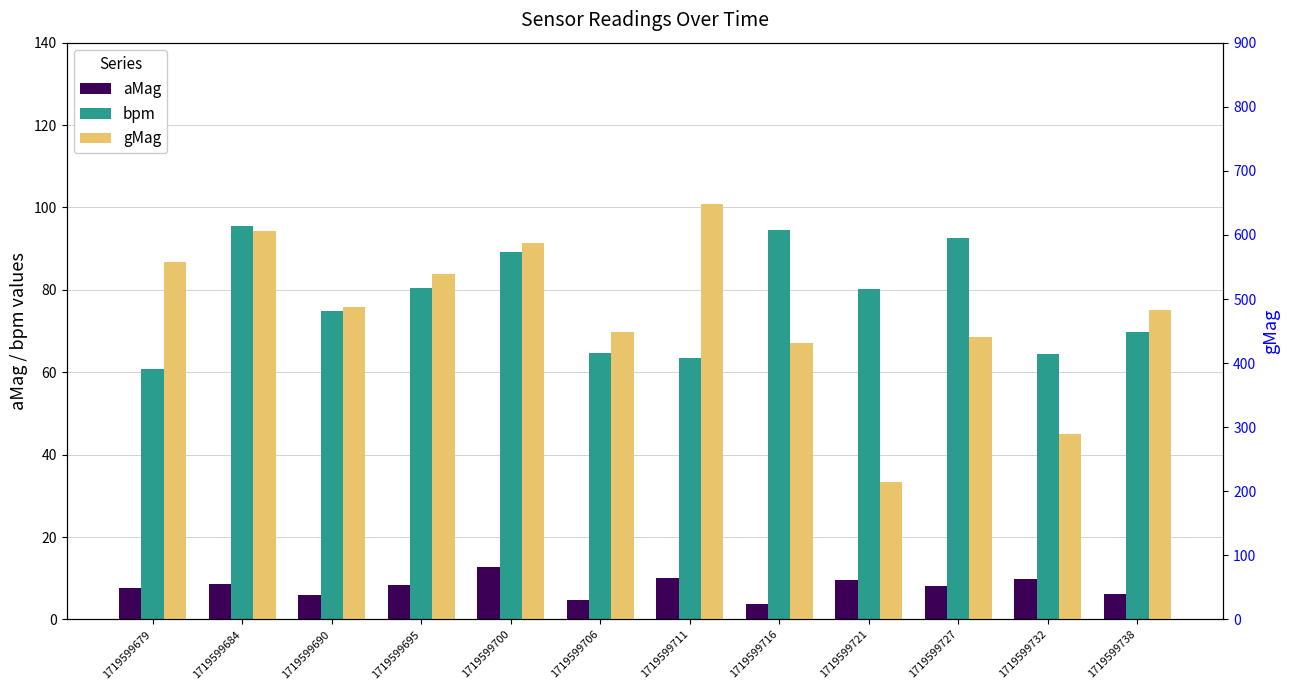

How many values in the bpm series are below 80?

6